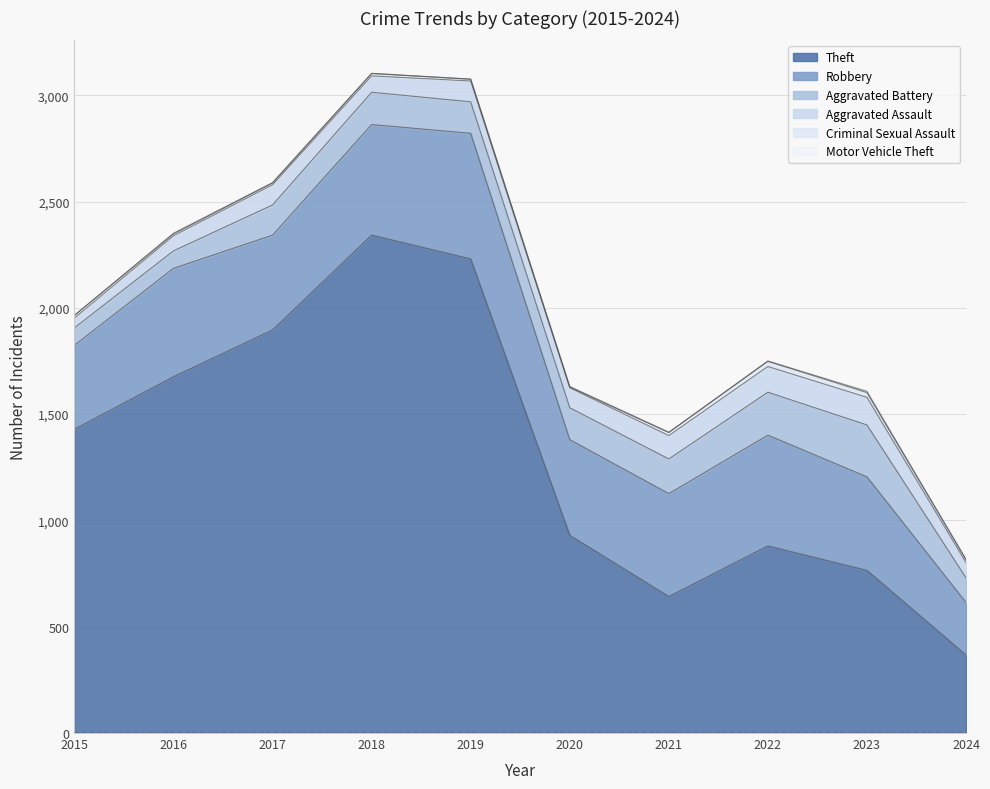

Count the number of data series in this chart.

6